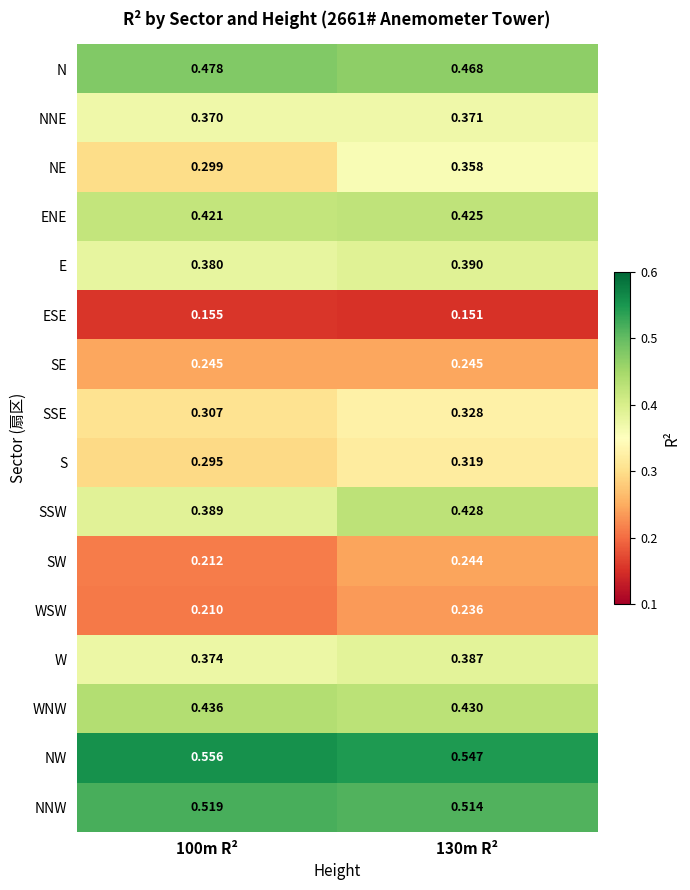

Which series has the largest range (max minus min)?

NE